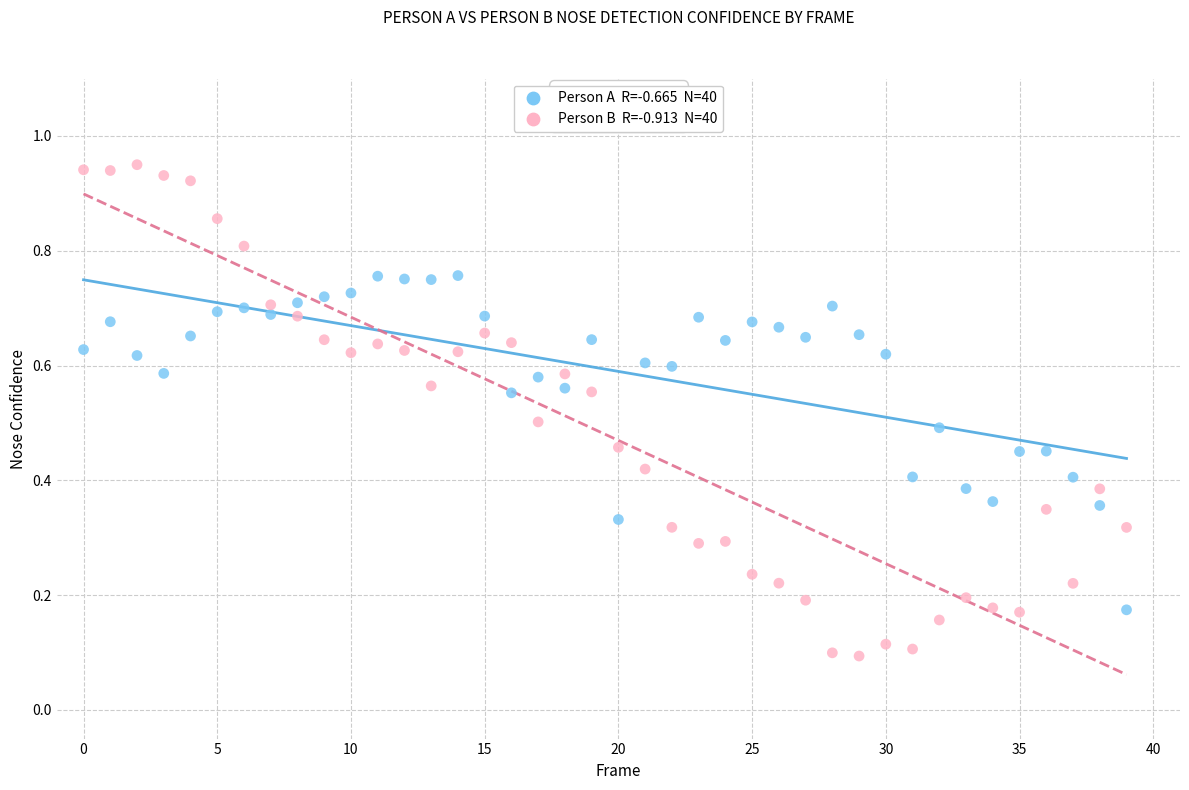

How many points are shown in the scatter plot?

80